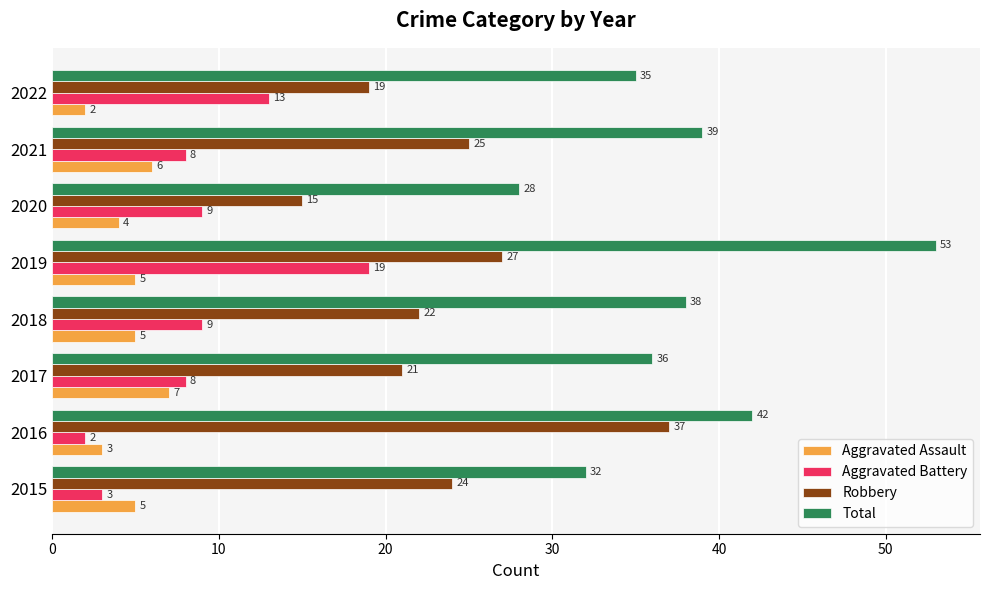

Which series has the widest spread of values?

Total